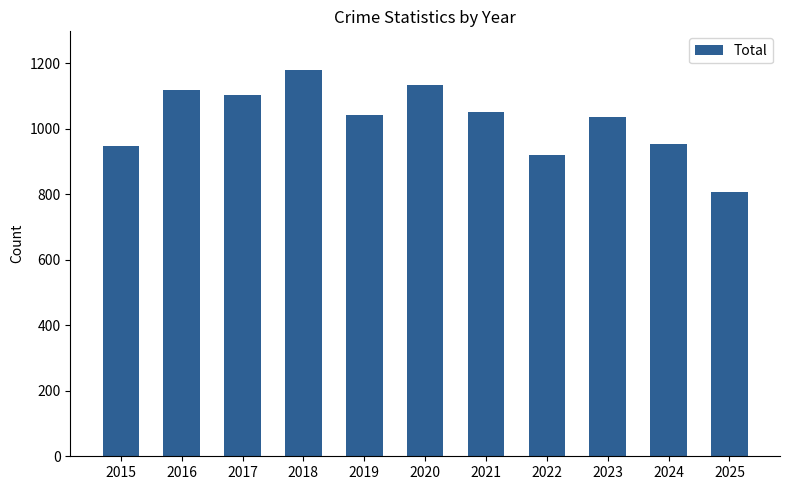

What is the value of the 11th bar from the left?

807